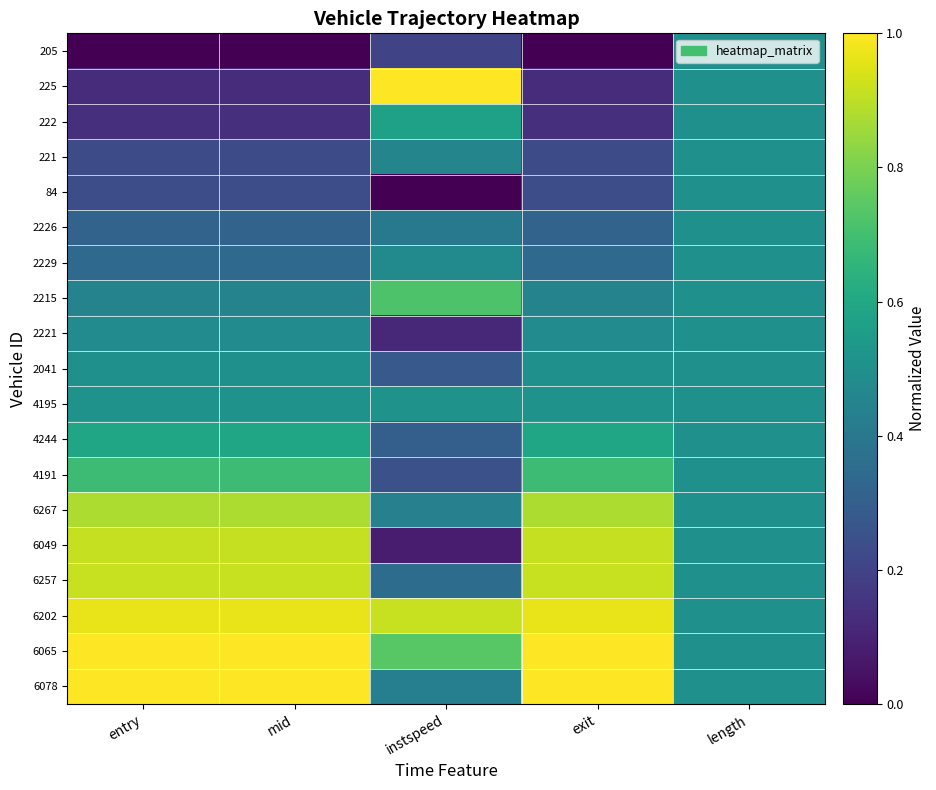

What is the maximum value shown in the chart?

1.0